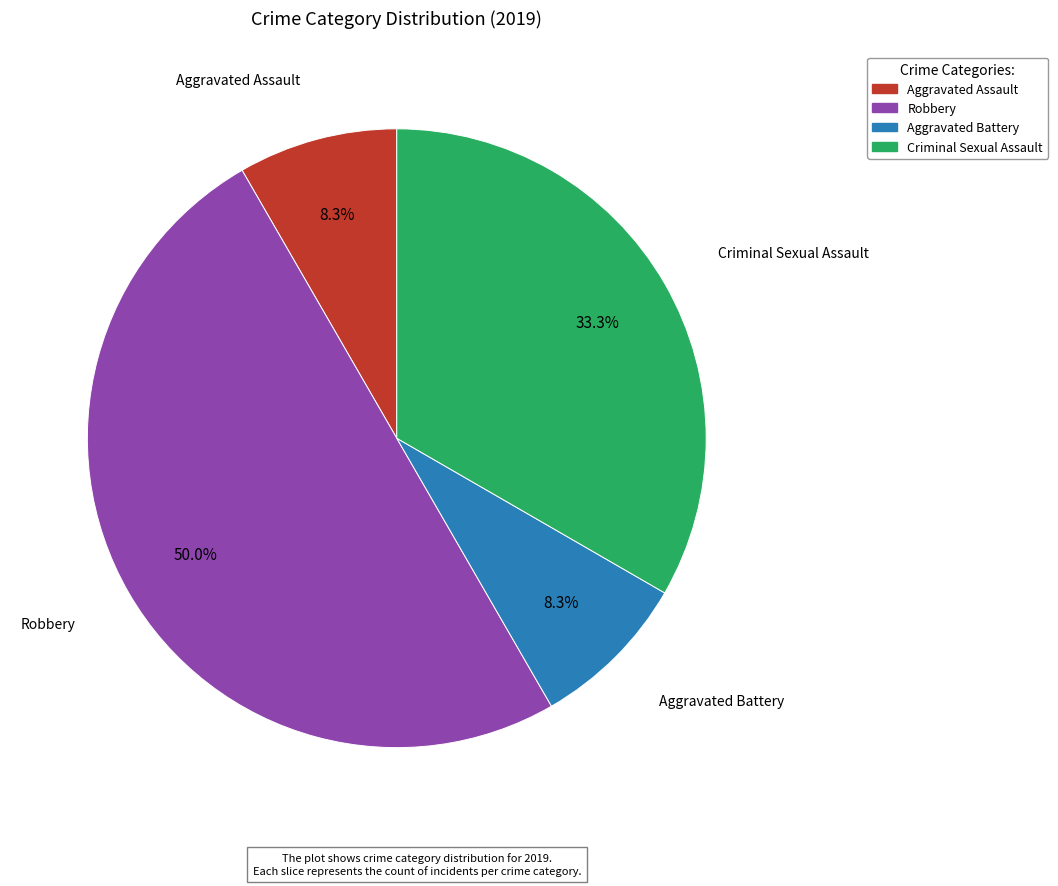

Is the sum of Aggravated Assault and Criminal Sexual Assault greater than half?

No